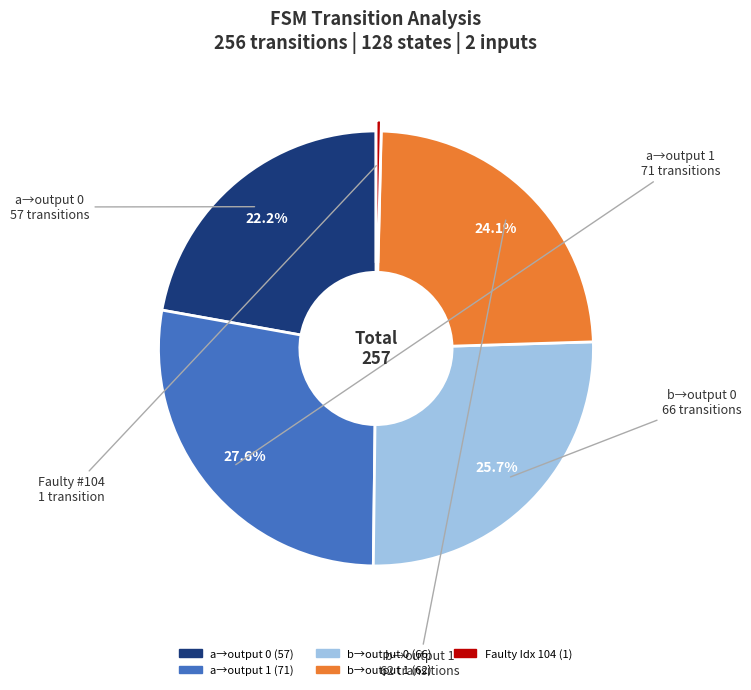

Is there any slice that represents more than half of the pie?

No